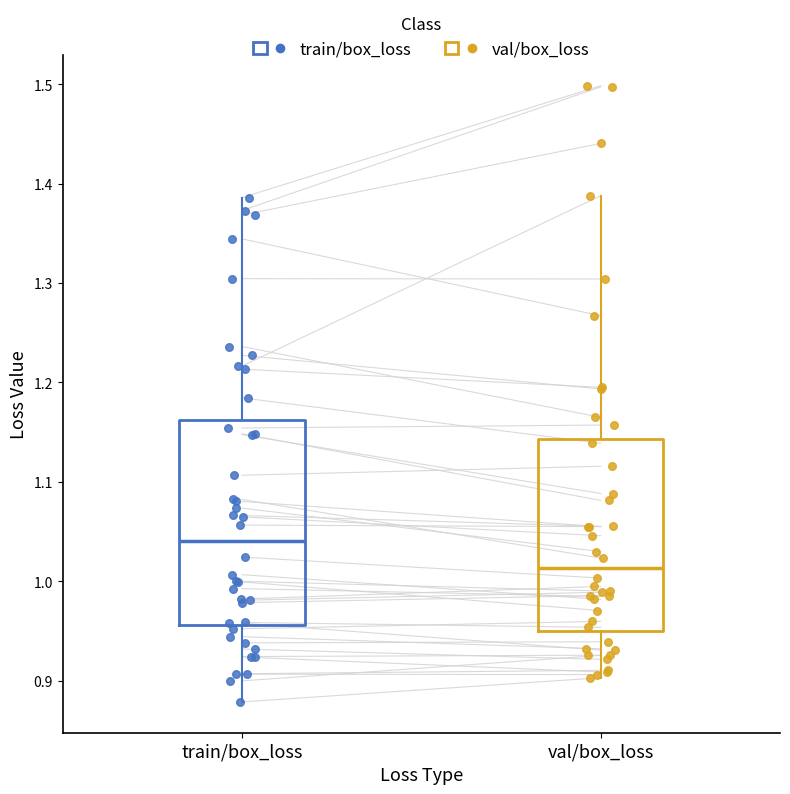

Which box has the lowest median line?

val/box_loss